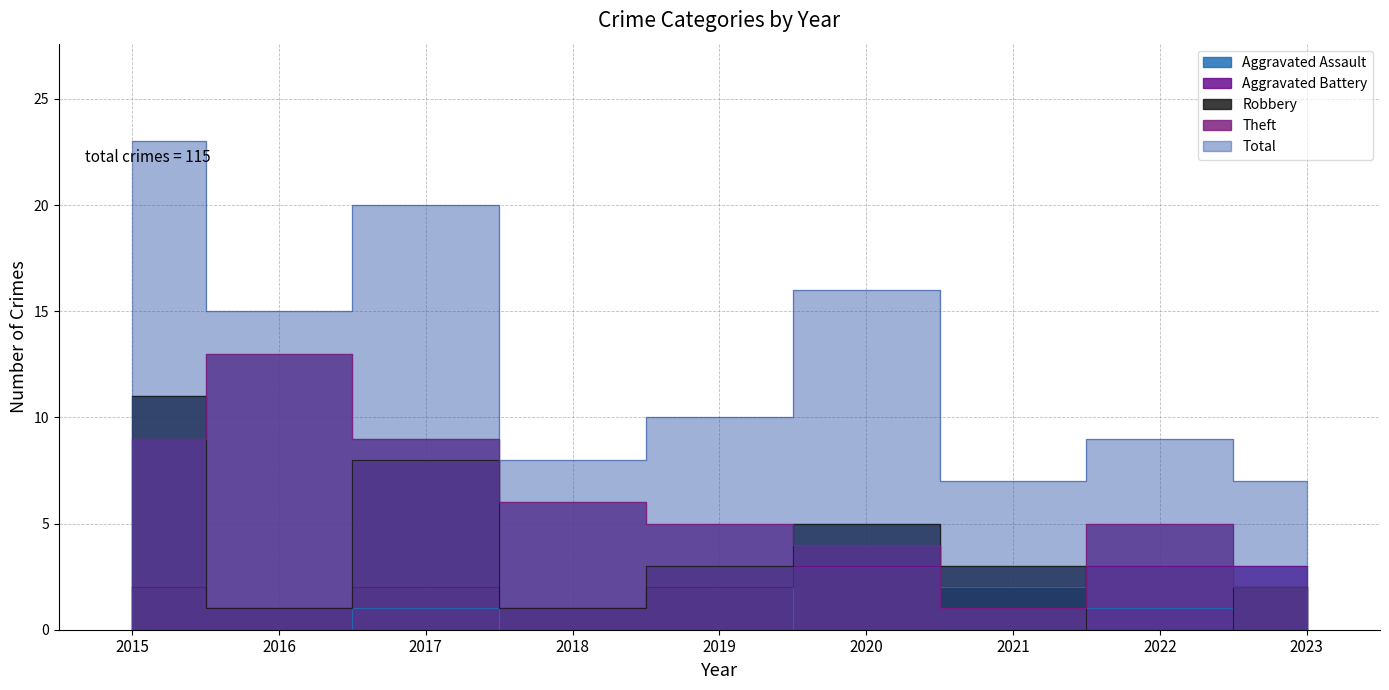

How many values in the Theft series are below 5?

3